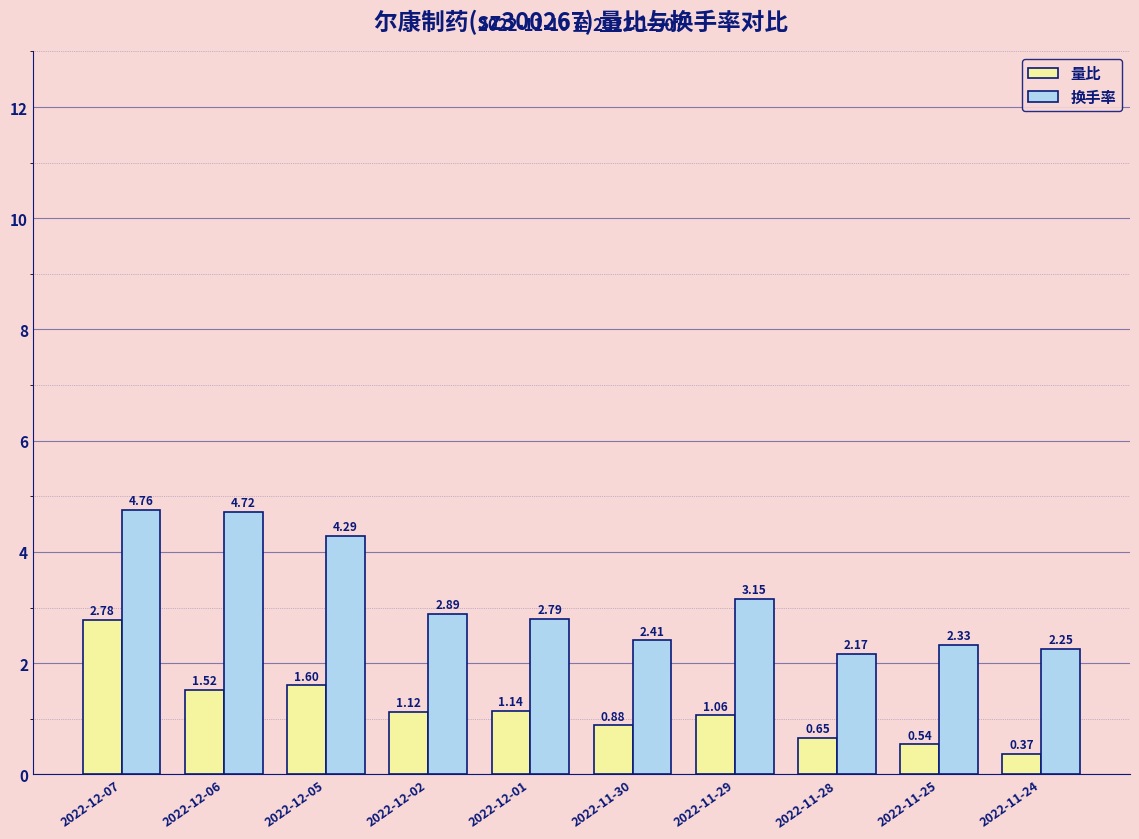

Which series changed the most between 2022-12-07 and 2022-12-05?

量比